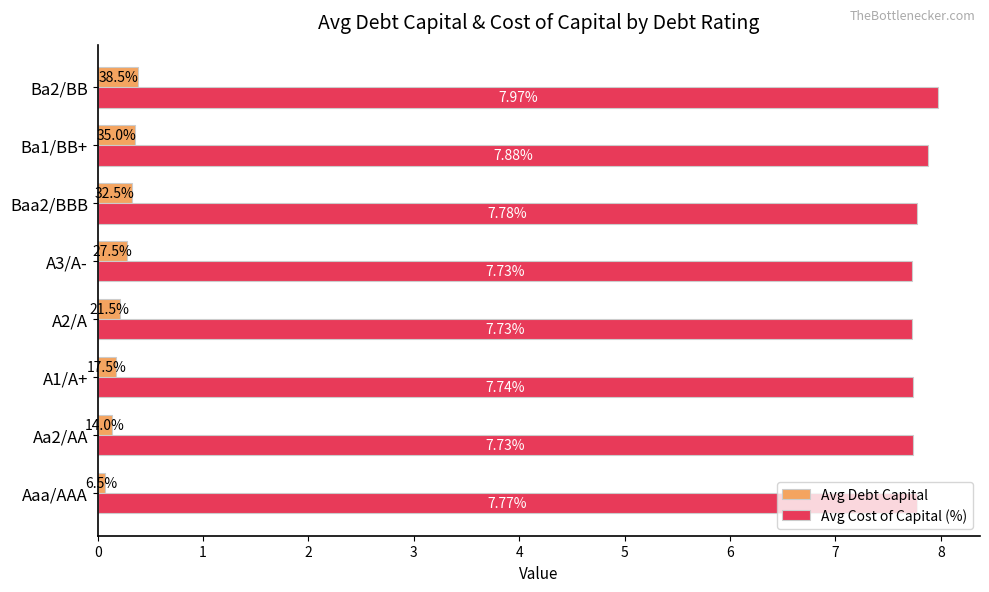

Which category has the lowest value across all series?

Aaa/AAA